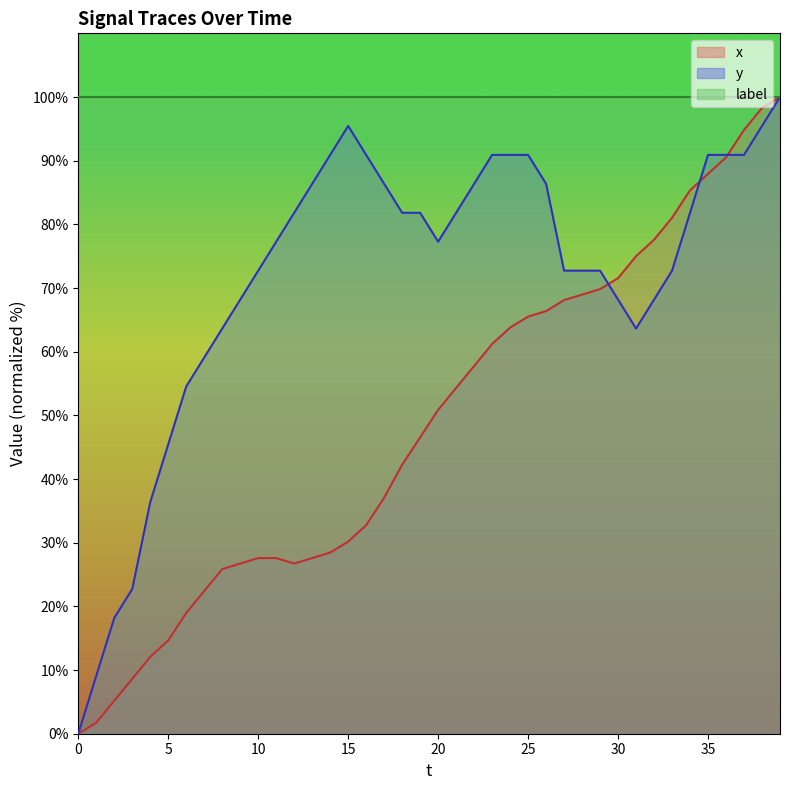

How many values in y are above zero?

39